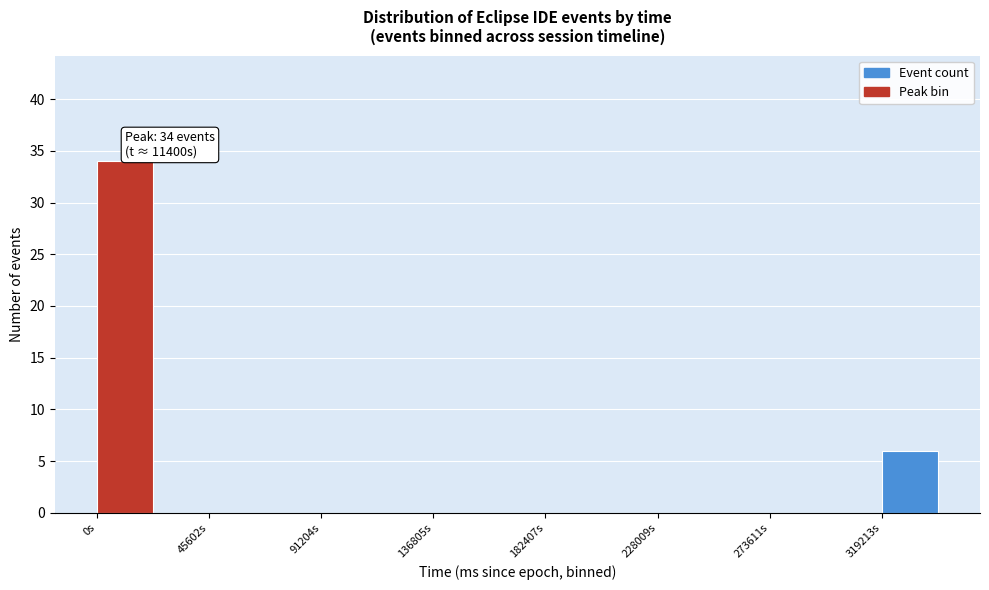

Over which range of the x-axis is the bar tallest?

0 to 25000